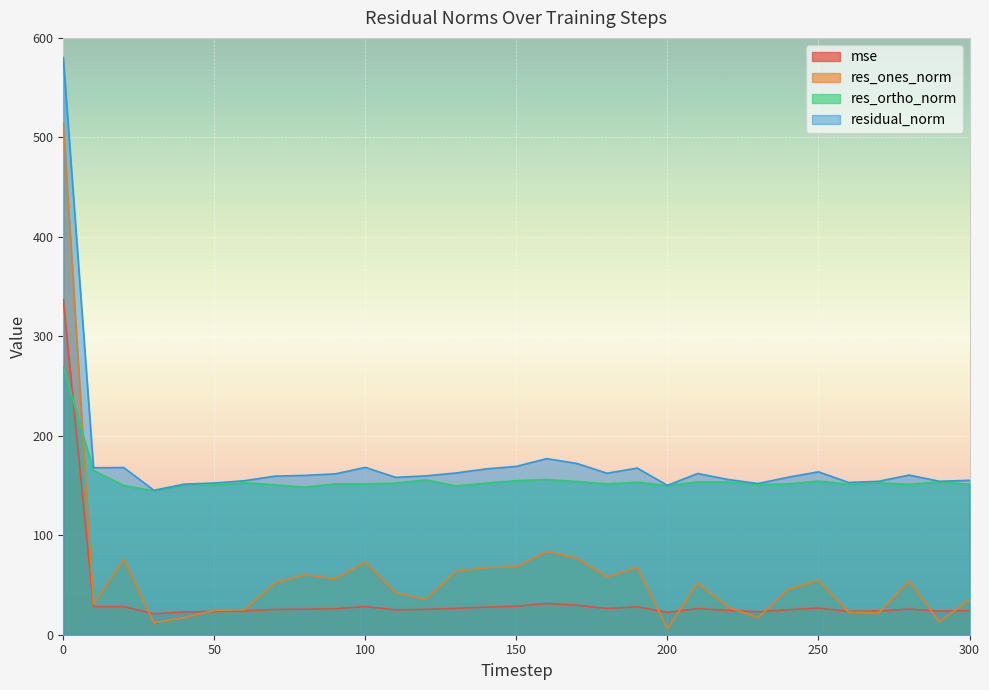

What is the total value across all series at 250?

399.5